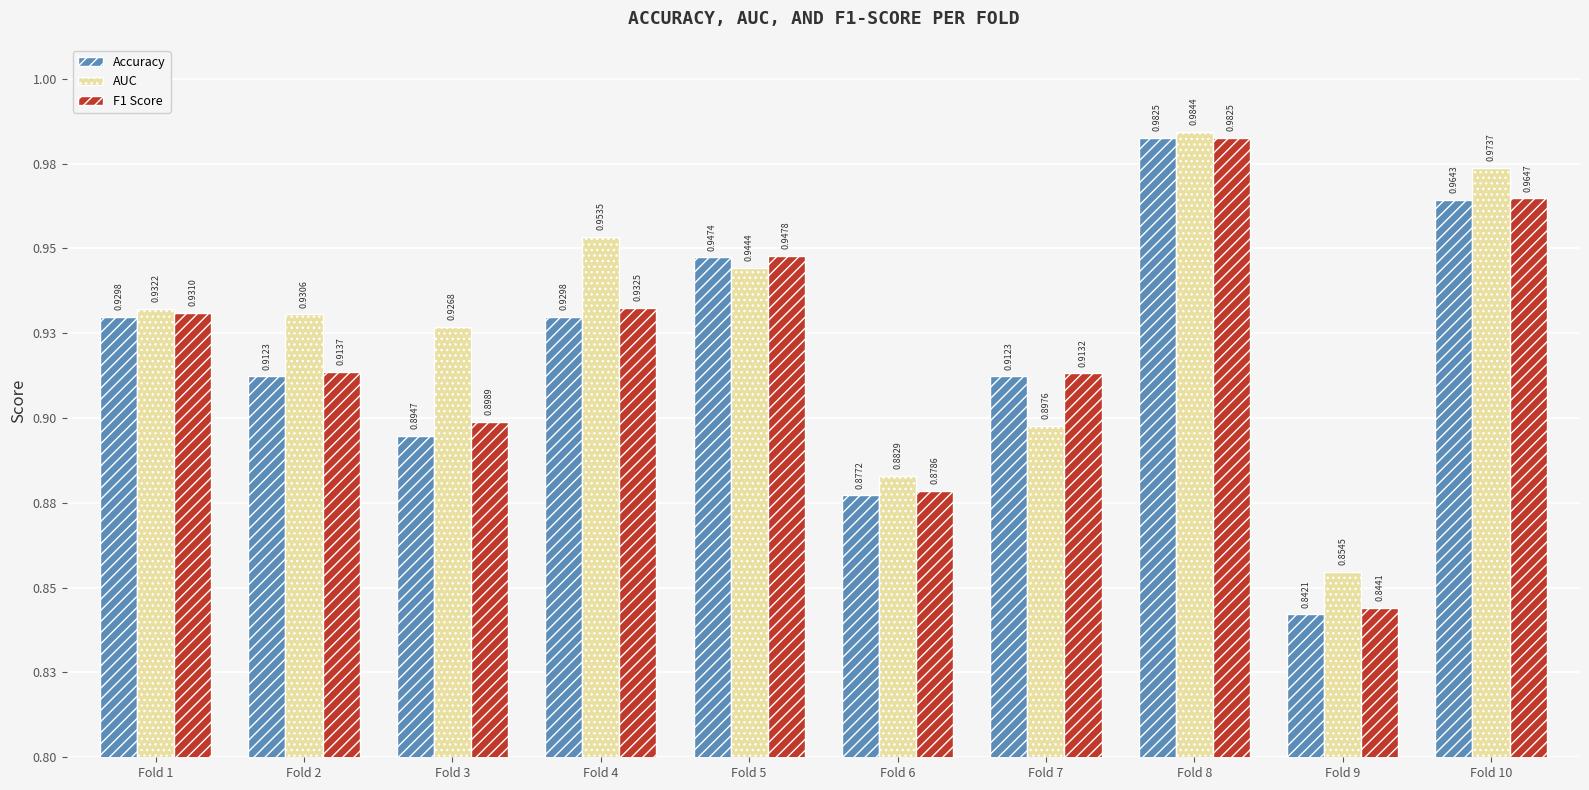

What is the difference between the AUC values at Fold 1 and Fold 9?

0.1